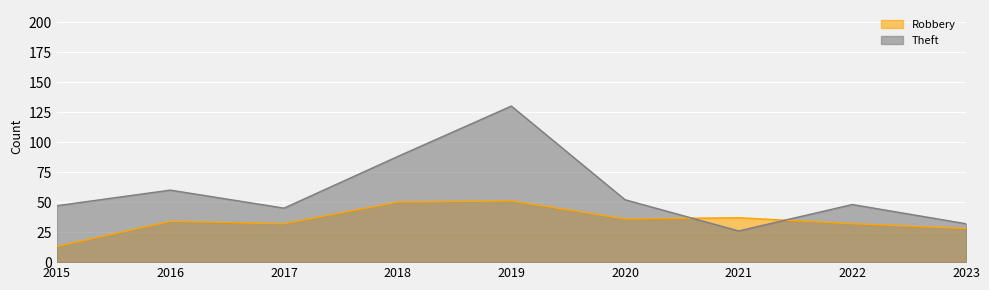

At which category is the sum across all series the highest?

2019